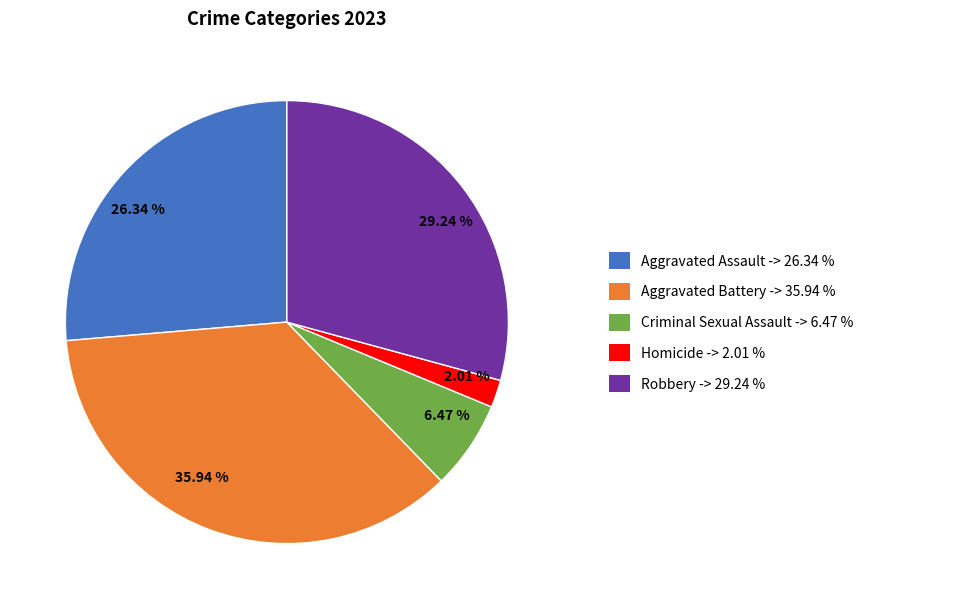

Approximately how many times larger is the value at 2.01 % compared to 6.47 %?

0.3